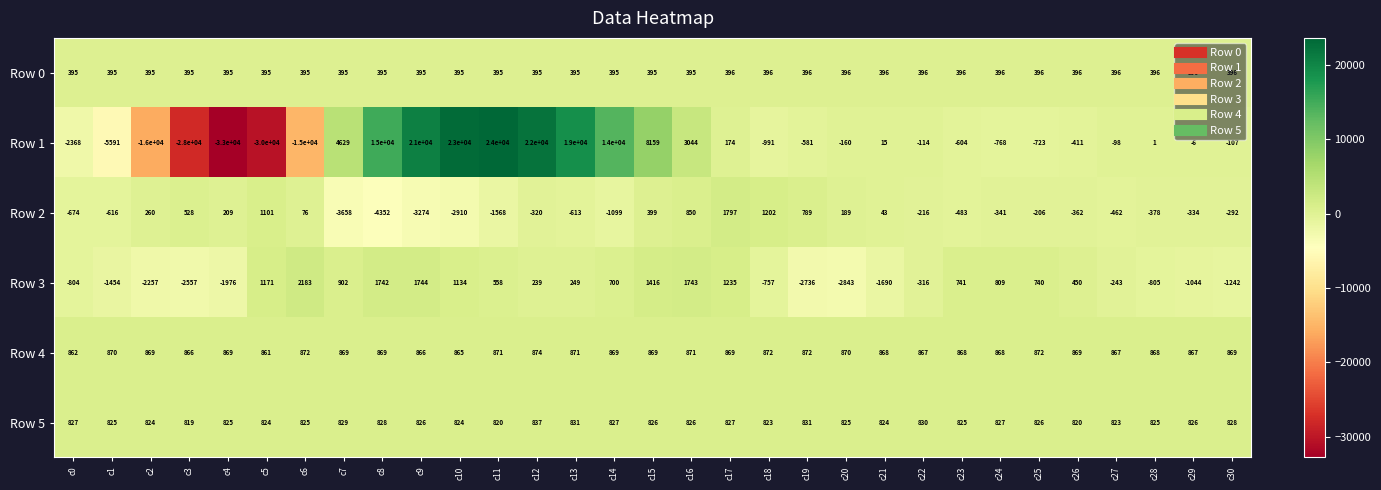

What is the difference between the highest and lowest values at c25?

1595